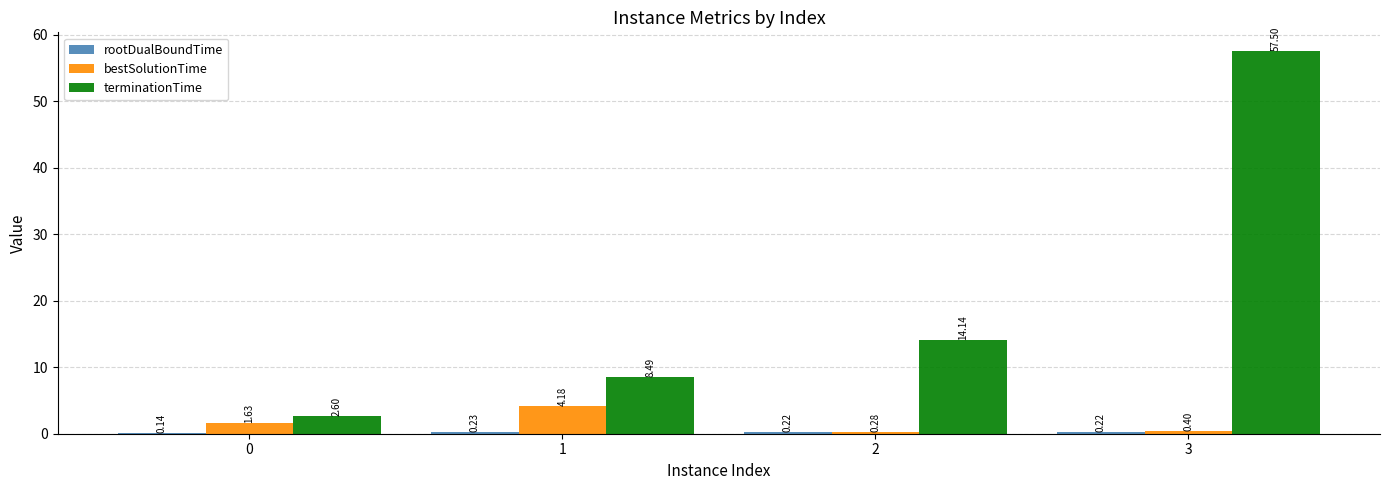

Which series changed the most between 2 and 3?

terminationTime